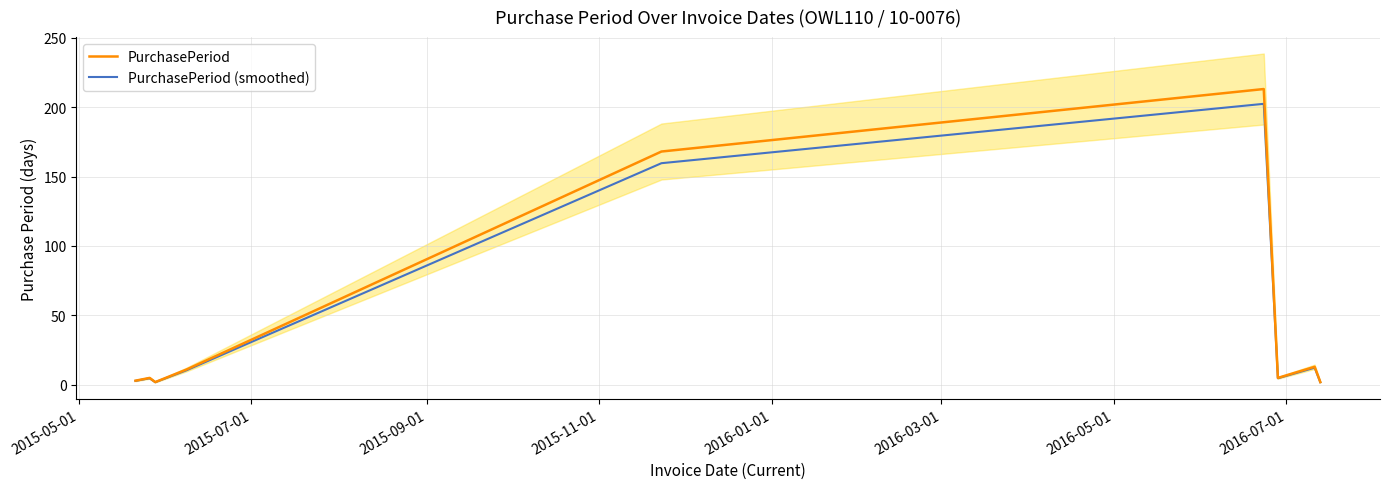

True or false: PurchasePeriod has more than 1 points higher than both neighbors.

True